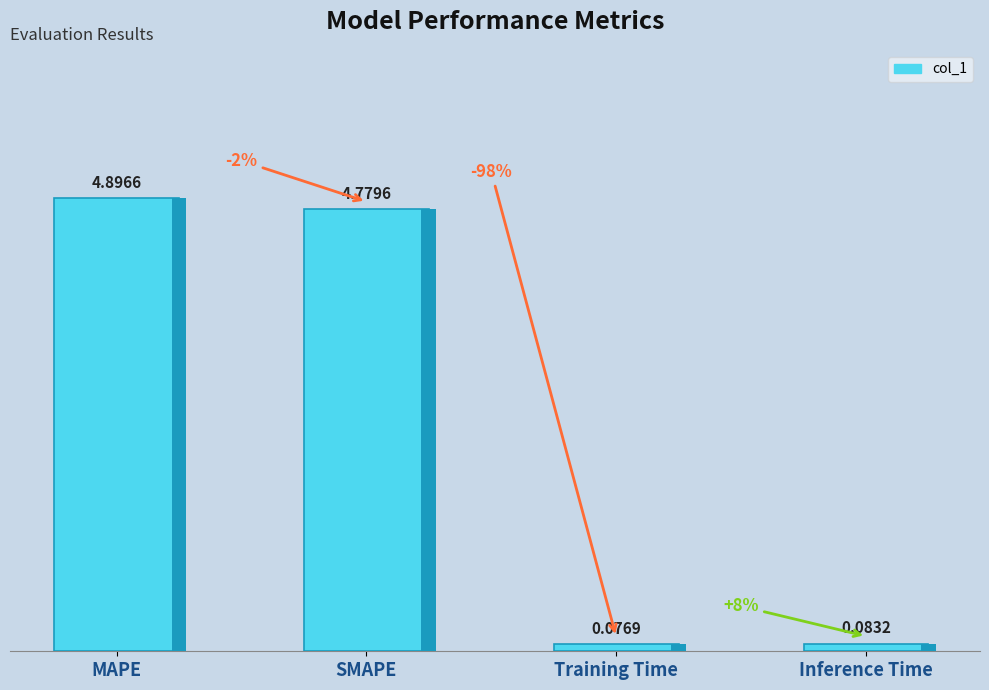

Rank the categories by value from highest to lowest.

MAPE, SMAPE, Inference Time, Training Time